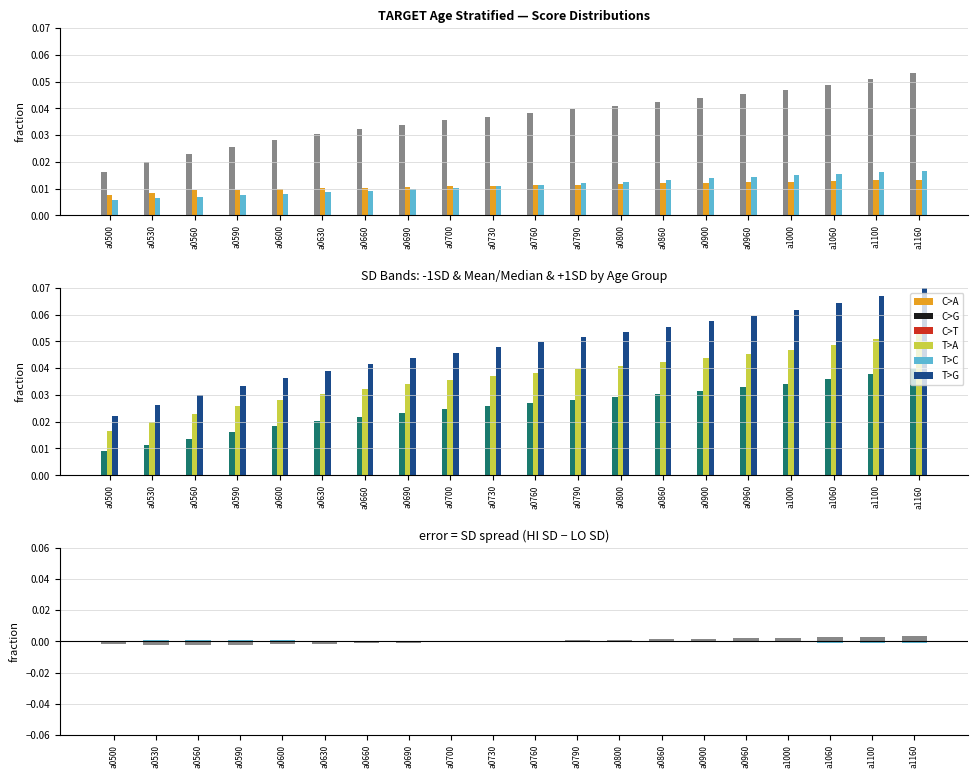

Between a0790 and a0960, which series saw the biggest shift?

+1SD